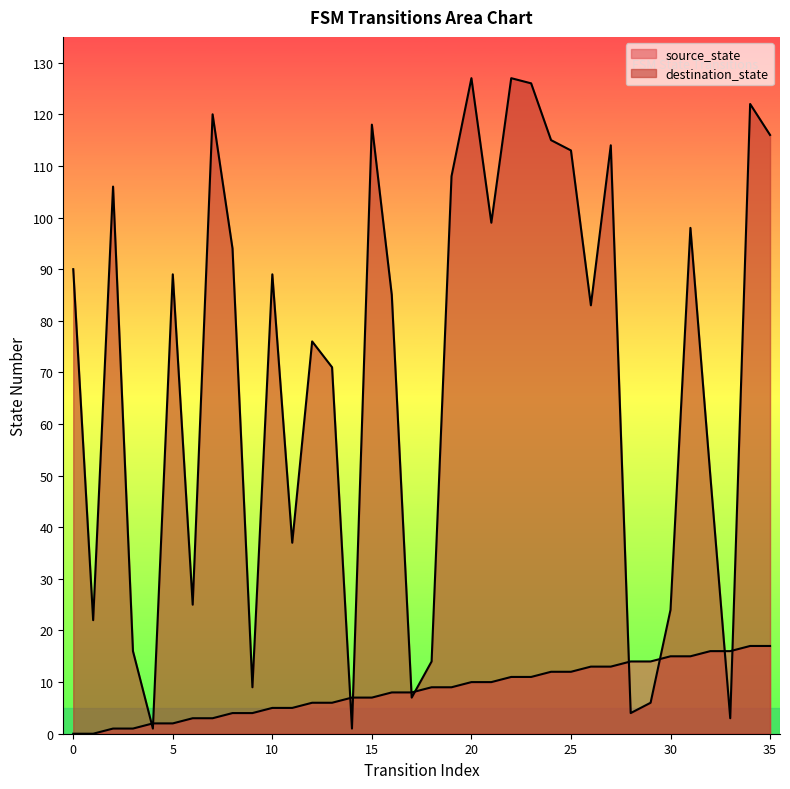

What is the difference between the highest and lowest values at 21?

89